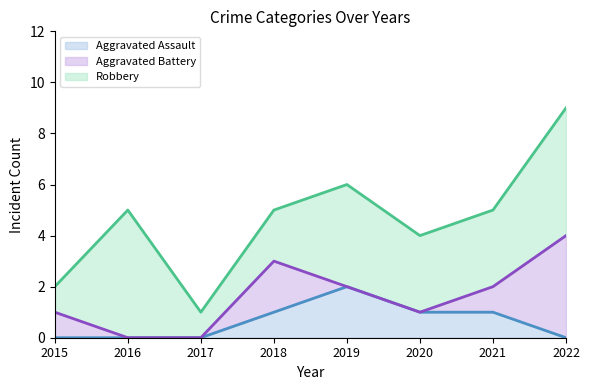

Count the Aggravated Assault values in the range 0 to 1.

7